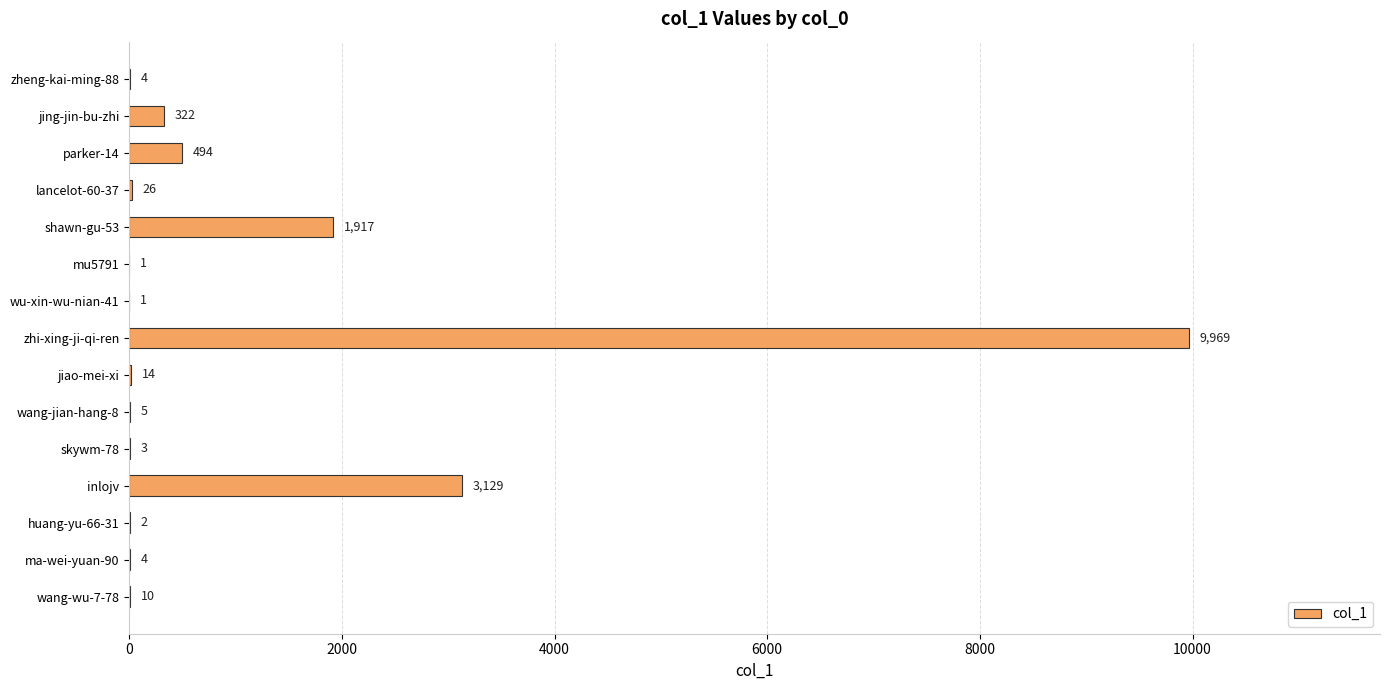

Are the bars horizontal?

Yes